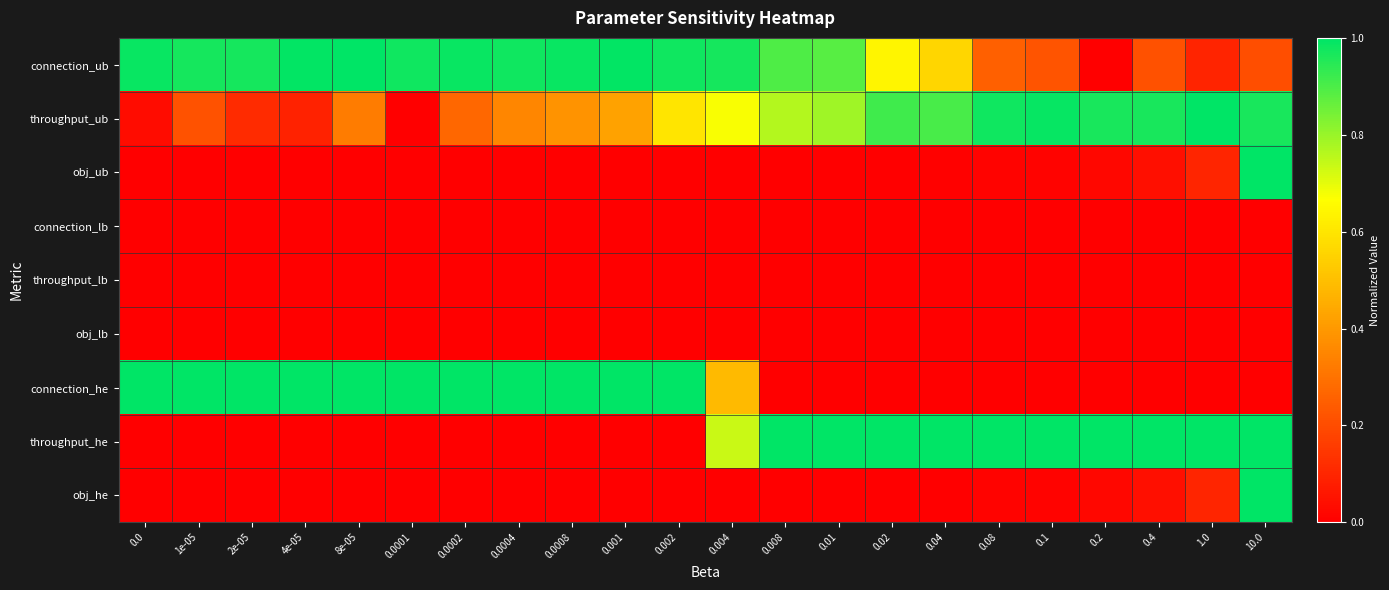

Reading left to right, transcribe all the data shown in this chart.

connection_ub: 0.0=1.0	1e-05=1.0	2e-05=1.0	4e-05=1.0	8e-05=1.0	0.0001=1.0	0.0002=1.0	0.0004=1.0	0.0008=1.0	0.001=1.0	0.002=1.0	0.004=1.0	0.008=0.9	0.01=0.9	0.02=0.6	0.04=0.6	0.08=0.3	0.1=0.2	0.2=0.0	0.4=0.2	1.0=0.1	10.0=0.2
throughput_ub: 0.0=0.0	1e-05=0.2	2e-05=0.1	4e-05=0.1	8e-05=0.3	0.0001=0.0	0.0002=0.3	0.0004=0.4	0.0008=0.4	0.001=0.4	0.002=0.6	0.004=0.7	0.008=0.8	0.01=0.8	0.02=0.9	0.04=0.9	0.08=1.0	0.1=1.0	0.2=1.0	0.4=1.0	1.0=1.0	10.0=1.0
obj_ub: 0.0=0.0	1e-05=0.0	2e-05=0.0	4e-05=0.0	8e-05=0.0	0.0001=0.0	0.0002=0.0	0.0004=0.0	0.0008=0.0	0.001=0.0	0.002=0.0	0.004=0.0	0.008=0.0	0.01=0.0	0.02=0.0	0.04=0.0	0.08=0.0	0.1=0.0	0.2=0.0	0.4=0.0	1.0=0.1	10.0=1.0
connection_lb: 0.0=0.0	1e-05=0.0	2e-05=0.0	4e-05=0.0	8e-05=0.0	0.0001=0.0	0.0002=0.0	0.0004=0.0	0.0008=0.0	0.001=0.0	0.002=0.0	0.004=0.0	0.008=0.0	0.01=0.0	0.02=0.0	0.04=0.0	0.08=0.0	0.1=0.0	0.2=0.0	0.4=0.0	1.0=0.0	10.0=0.0
throughput_lb: 0.0=0.0	1e-05=0.0	2e-05=0.0	4e-05=0.0	8e-05=0.0	0.0001=0.0	0.0002=0.0	0.0004=0.0	0.0008=0.0	0.001=0.0	0.002=0.0	0.004=0.0	0.008=0.0	0.01=0.0	0.02=0.0	0.04=0.0	0.08=0.0	0.1=0.0	0.2=0.0	0.4=0.0	1.0=0.0	10.0=0.0
obj_lb: 0.0=0.0	1e-05=0.0	2e-05=0.0	4e-05=0.0	8e-05=0.0	0.0001=0.0	0.0002=0.0	0.0004=0.0	0.0008=0.0	0.001=0.0	0.002=0.0	0.004=0.0	0.008=0.0	0.01=0.0	0.02=0.0	0.04=0.0	0.08=0.0	0.1=0.0	0.2=0.0	0.4=0.0	1.0=0.0	10.0=0.0
connection_he: 0.0=1.0	1e-05=1.0	2e-05=1.0	4e-05=1.0	8e-05=1.0	0.0001=1.0	0.0002=1.0	0.0004=1.0	0.0008=1.0	0.001=1.0	0.002=1.0	0.004=0.5	0.008=0.0	0.01=0.0	0.02=0.0	0.04=0.0	0.08=0.0	0.1=0.0	0.2=0.0	0.4=0.0	1.0=0.0	10.0=0.0
throughput_he: 0.0=0.0	1e-05=0.0	2e-05=0.0	4e-05=0.0	8e-05=0.0	0.0001=0.0	0.0002=0.0	0.0004=0.0	0.0008=0.0	0.001=0.0	0.002=0.0	0.004=0.7	0.008=1.0	0.01=1.0	0.02=1.0	0.04=1.0	0.08=1.0	0.1=1.0	0.2=1.0	0.4=1.0	1.0=1.0	10.0=1.0
obj_he: 0.0=0.0	1e-05=0.0	2e-05=0.0	4e-05=0.0	8e-05=0.0	0.0001=0.0	0.0002=0.0	0.0004=0.0	0.0008=0.0	0.001=0.0	0.002=0.0	0.004=0.0	0.008=0.0	0.01=0.0	0.02=0.0	0.04=0.0	0.08=0.0	0.1=0.0	0.2=0.0	0.4=0.0	1.0=0.1	10.0=1.0